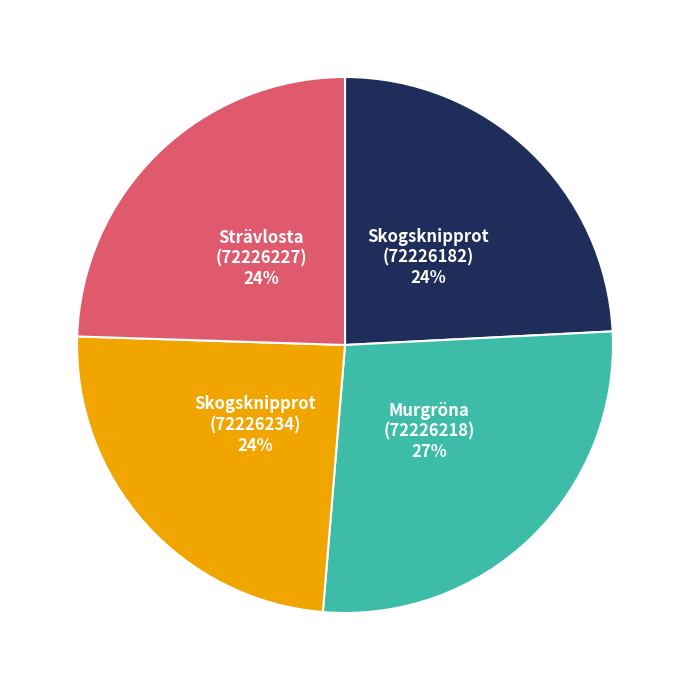

Which category has the biggest portion of the pie?

Murgröna (72226218)